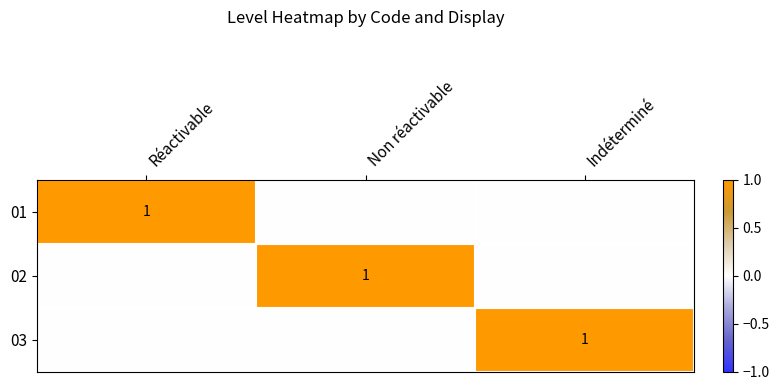

Is it true that 02 equals 1 at Non réactivable?

True